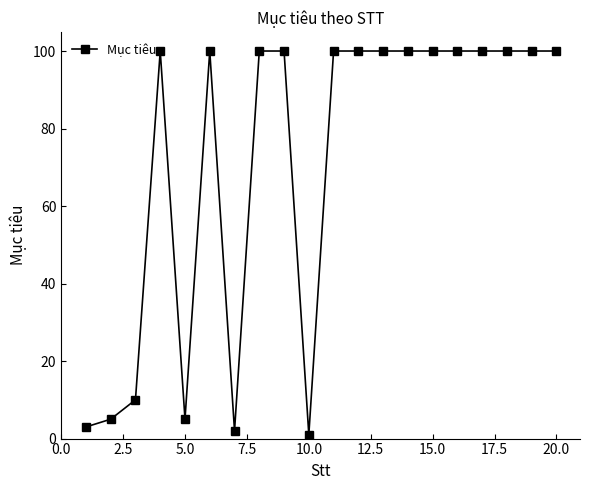

How many lines are shown in the chart?

1